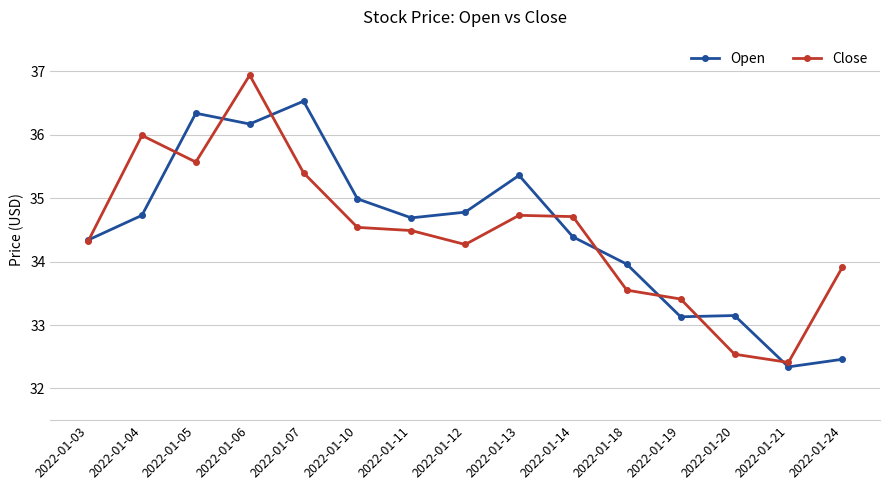

Which series changed the most between 2022-01-19 and 2022-01-24?

Open